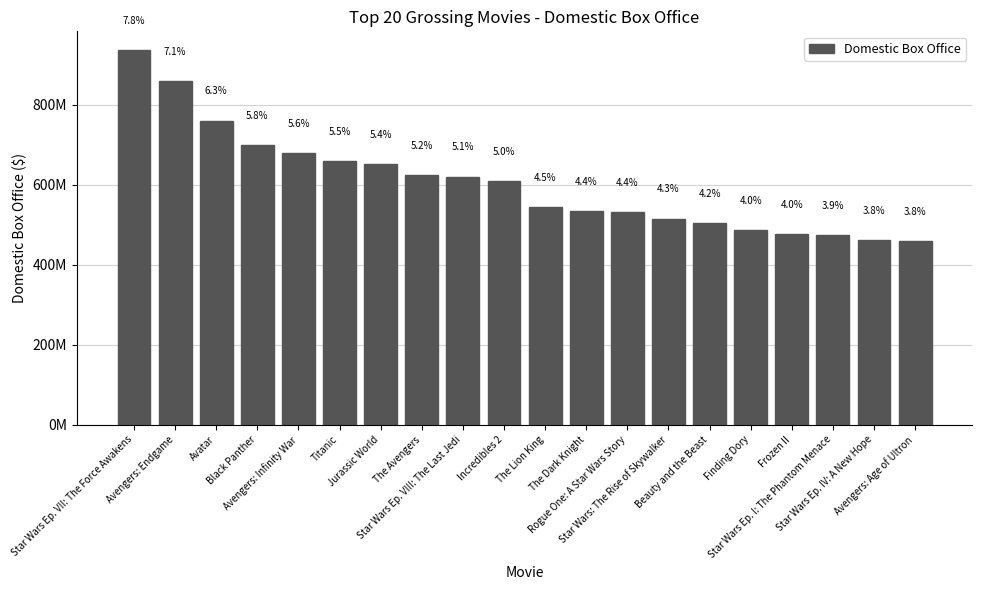

Are the bars horizontal?

No